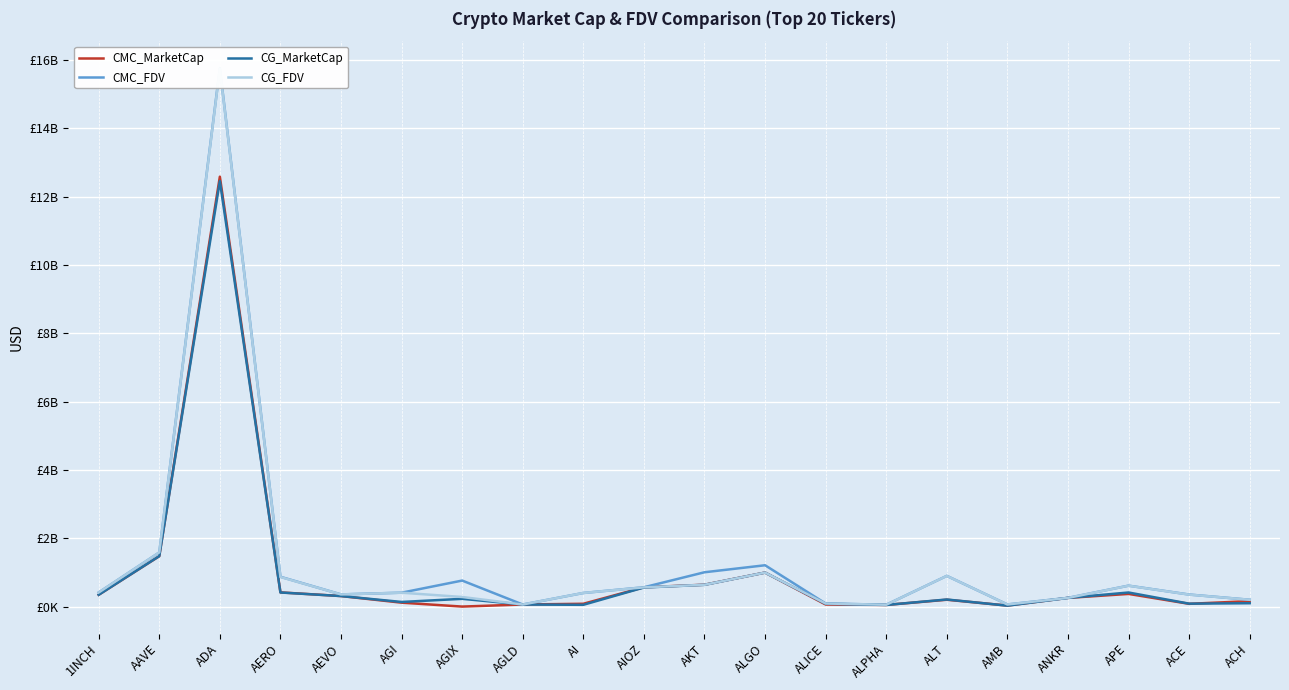

At which label does CG_FDV first exceed 406485969?

1INCH